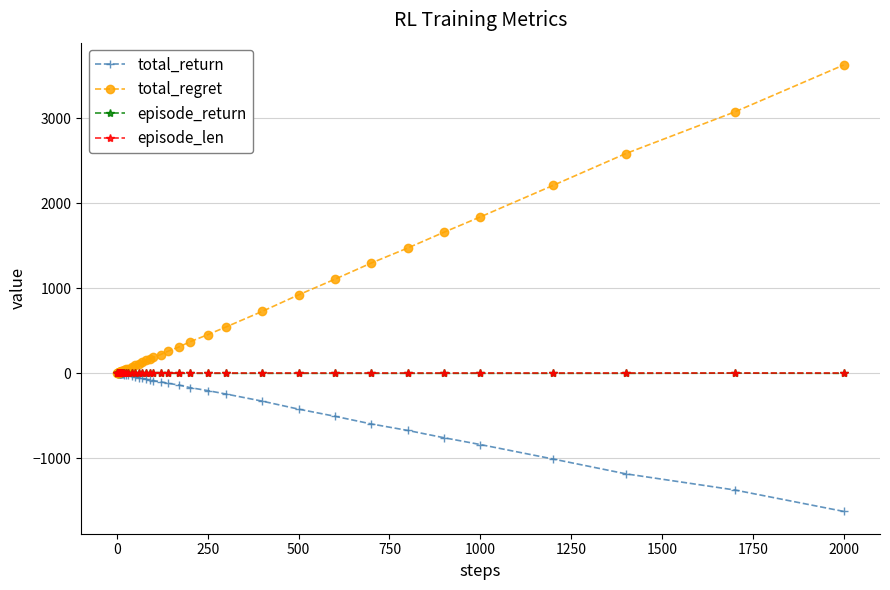

Which series has the widest spread of values?

total_regret